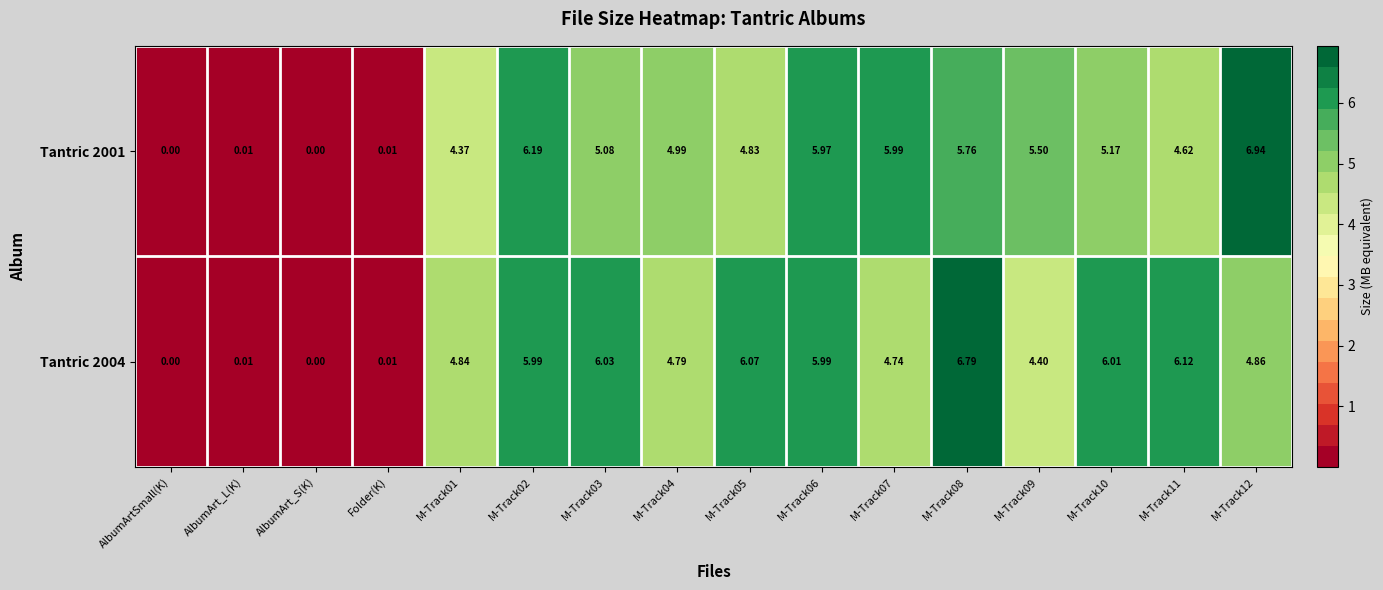

Which series has the largest range (max minus min)?

Tantric 2001